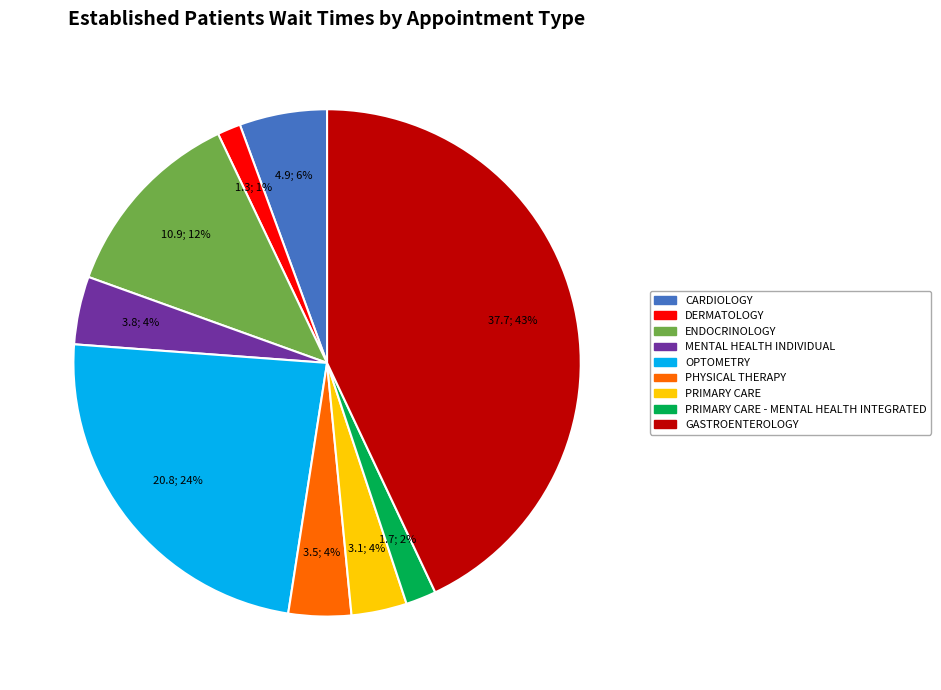

Is there a majority slice in this chart?

No